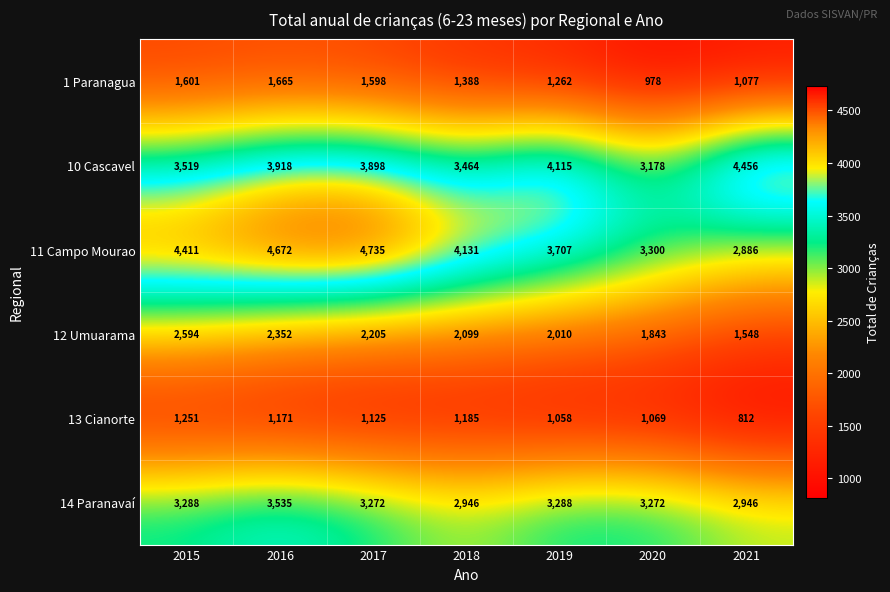

What is the total value across all series at 2015?

16664